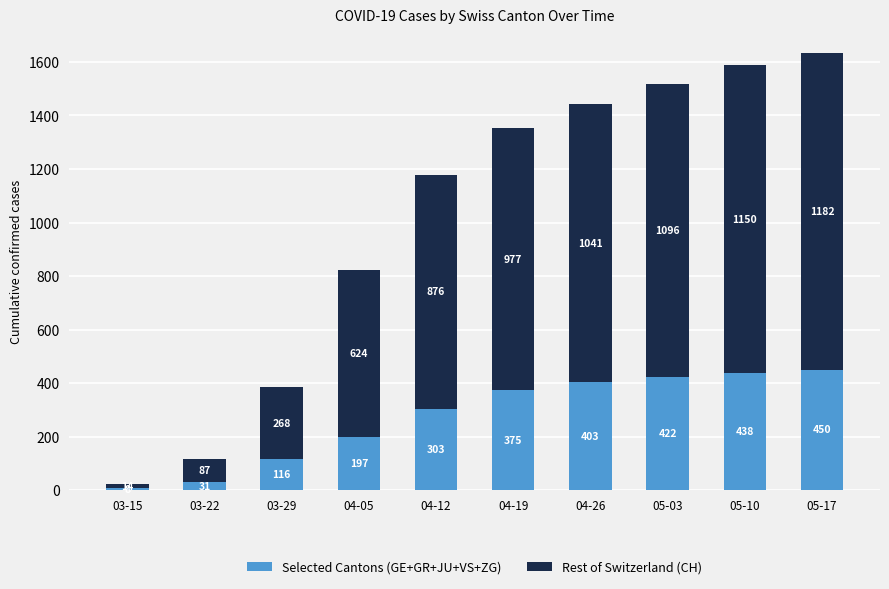

List the labels in order of Selected Cantons (GE+GR+JU+VS+ZG) value, smallest first.

03-15, 03-22, 03-29, 04-05, 04-12, 04-19, 04-26, 05-03, 05-10, 05-17